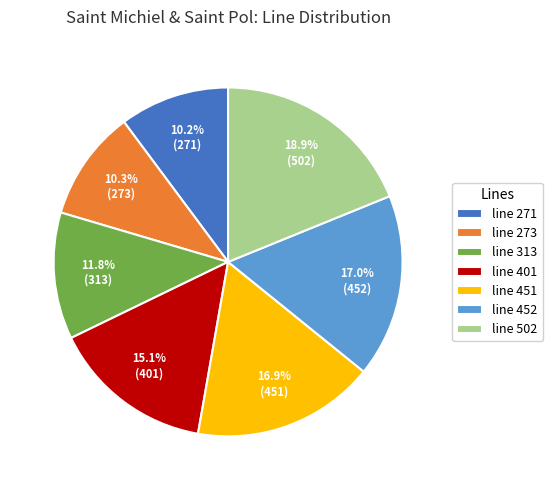

To the nearest percent, what is the difference between the line 271 and line 401 slice percentages?

5%